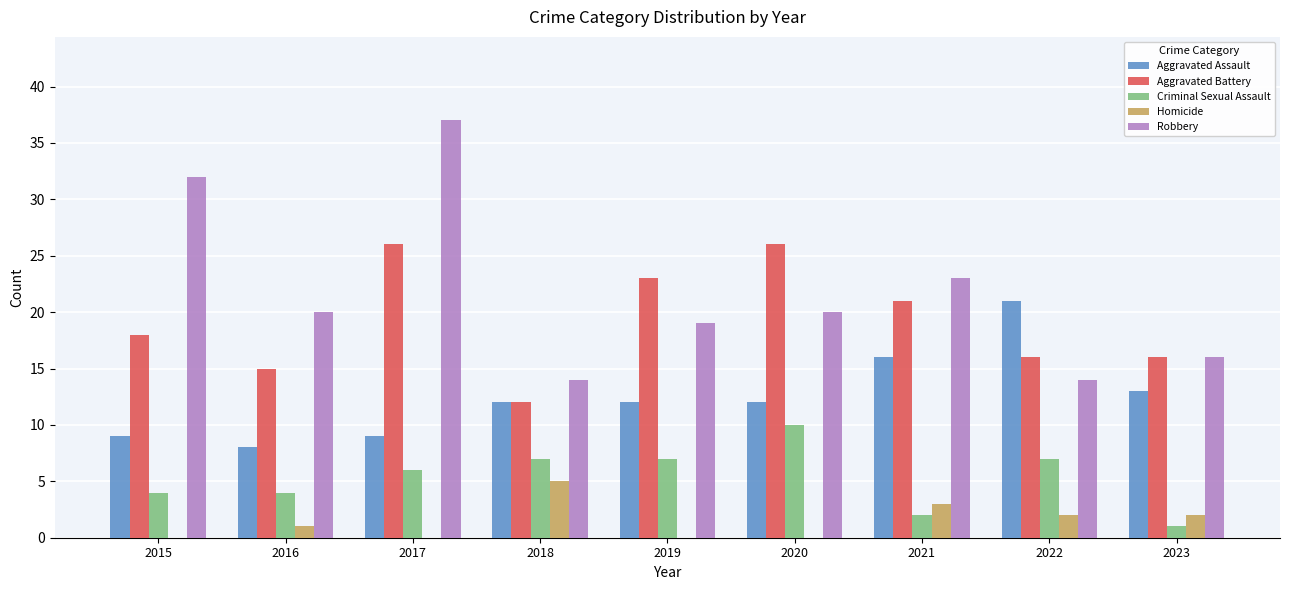

Read the Criminal Sexual Assault value at 2017.

6